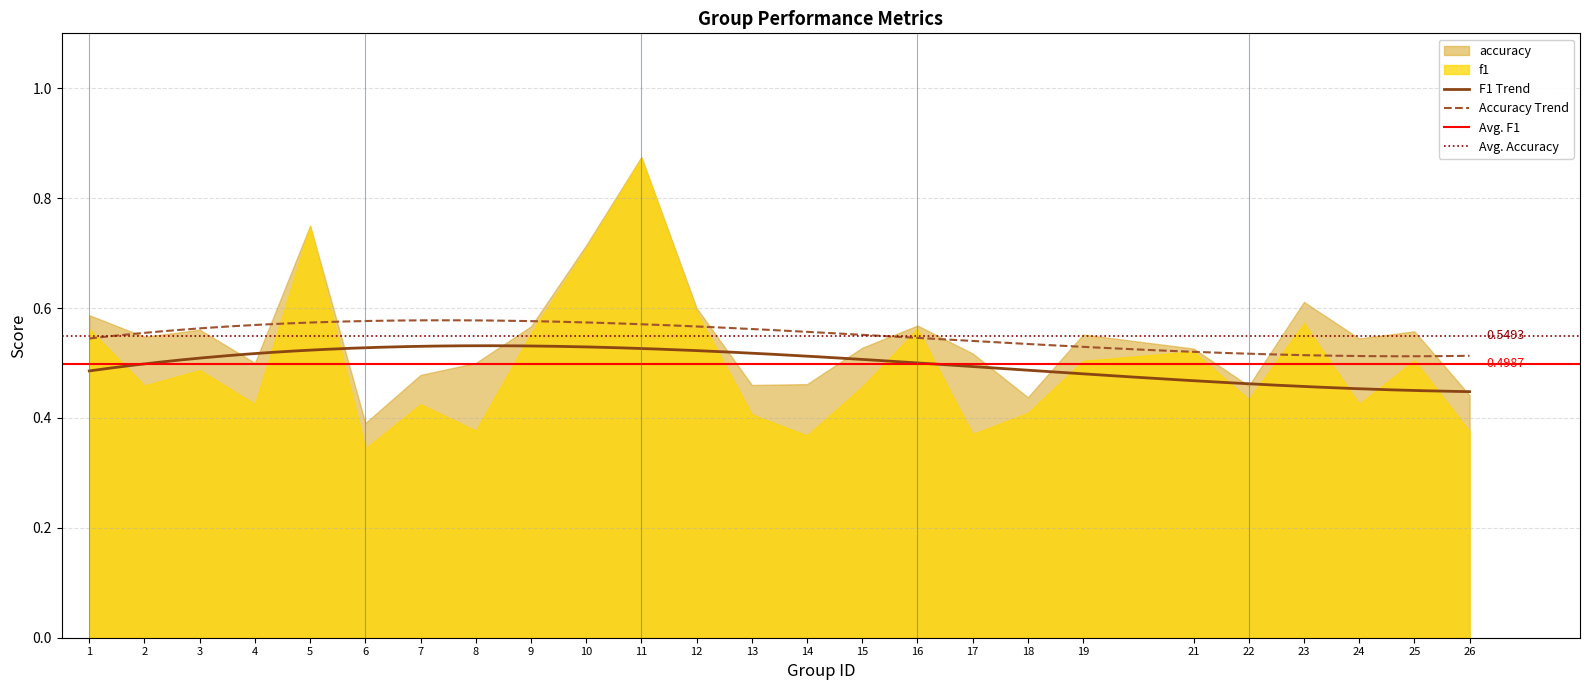

At 2, list the series in order from largest to smallest.

accuracy, f1